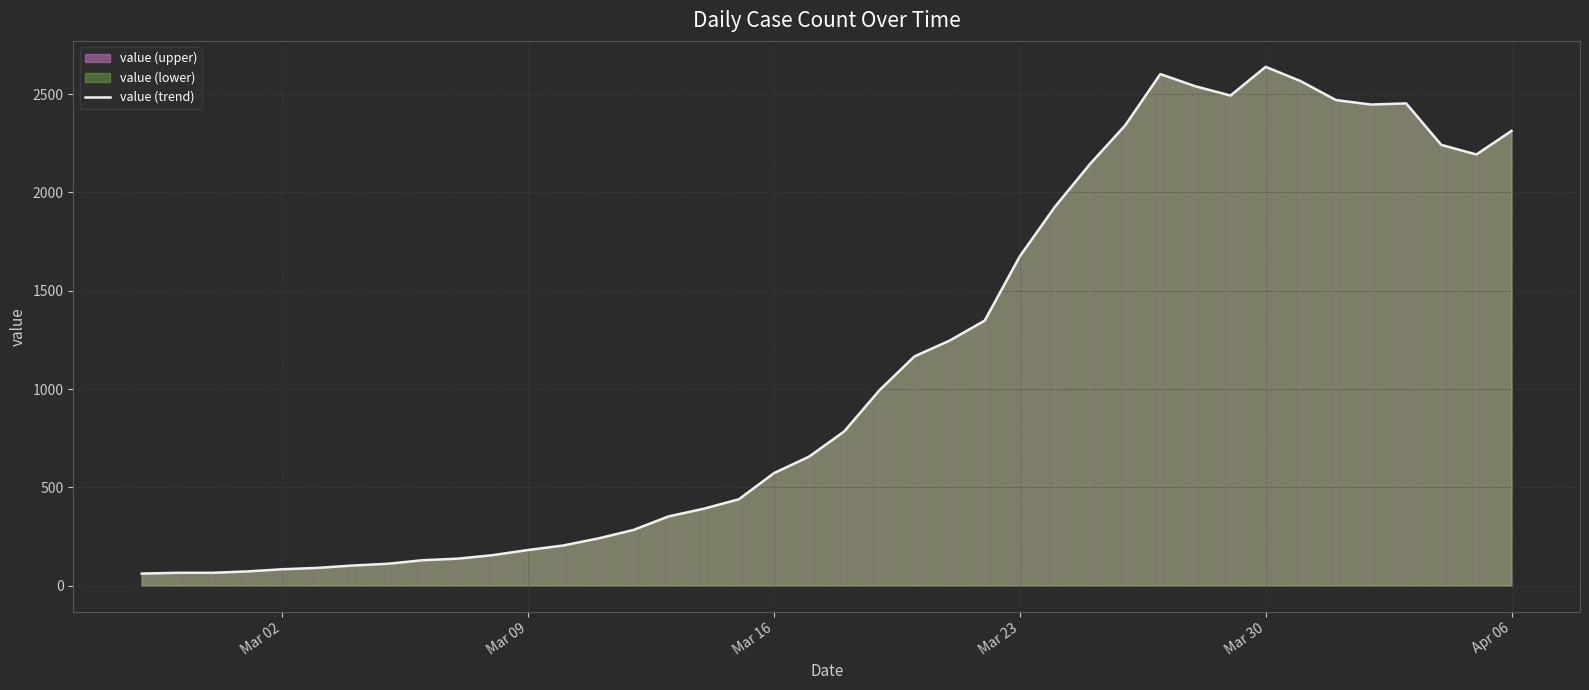

What is the minimum value shown in the chart?

61